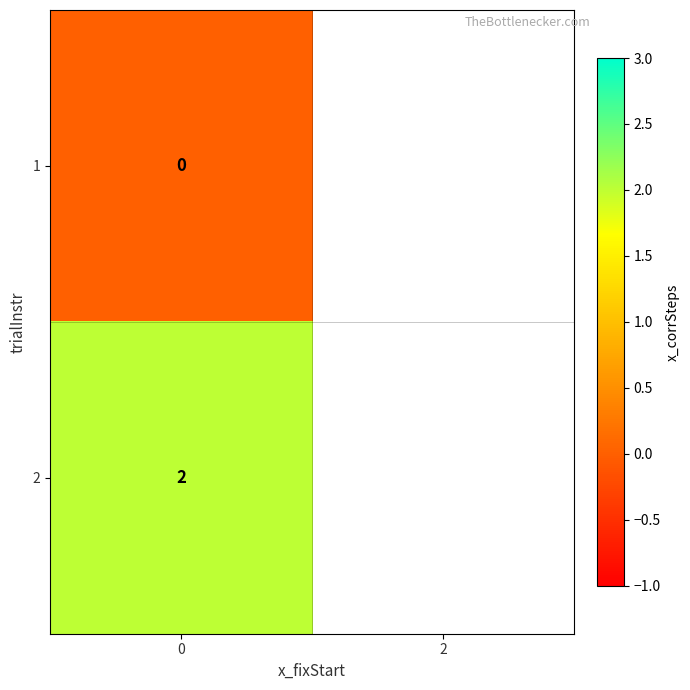

What is the difference between the values at 2 and 1?

2